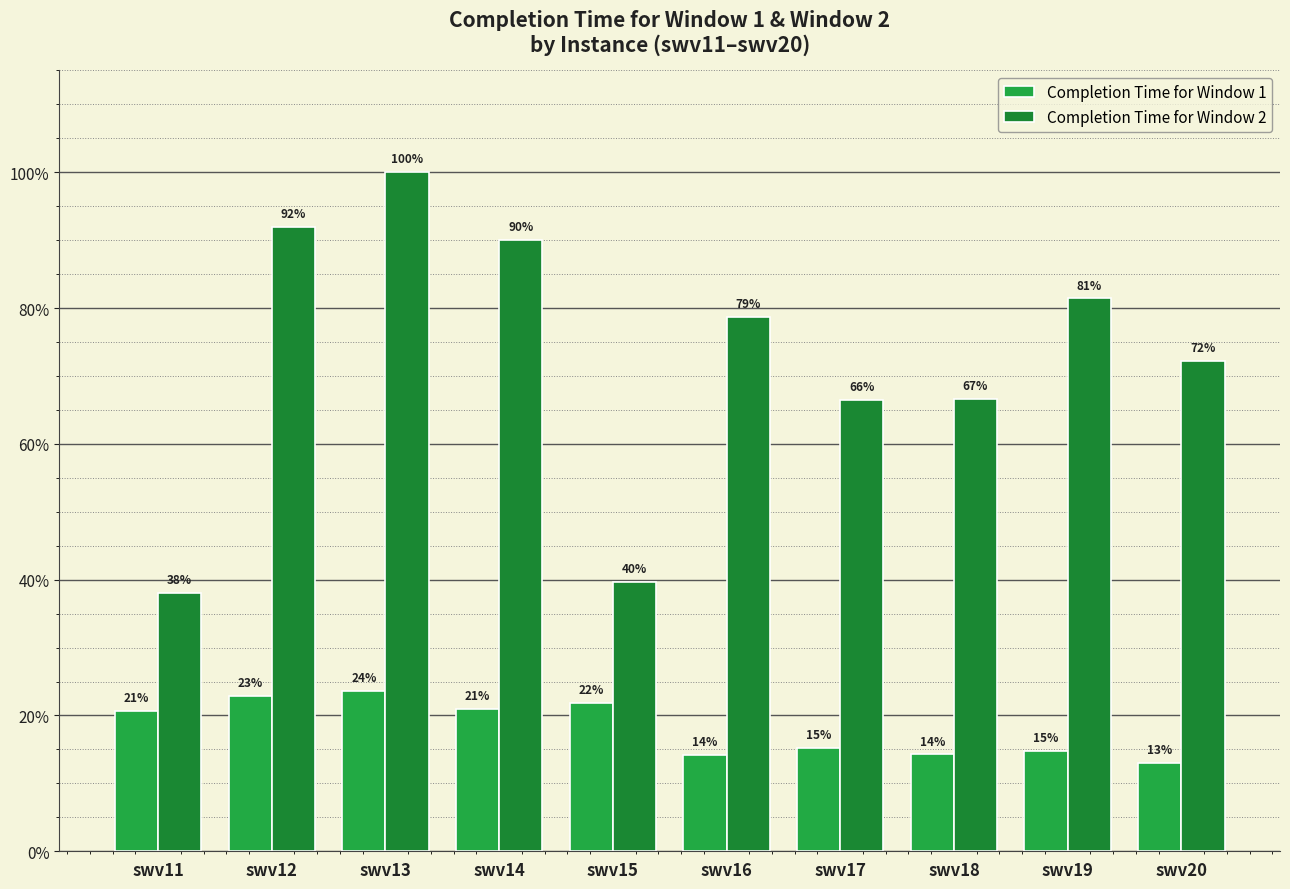

Does the chart contain any negative values?

No